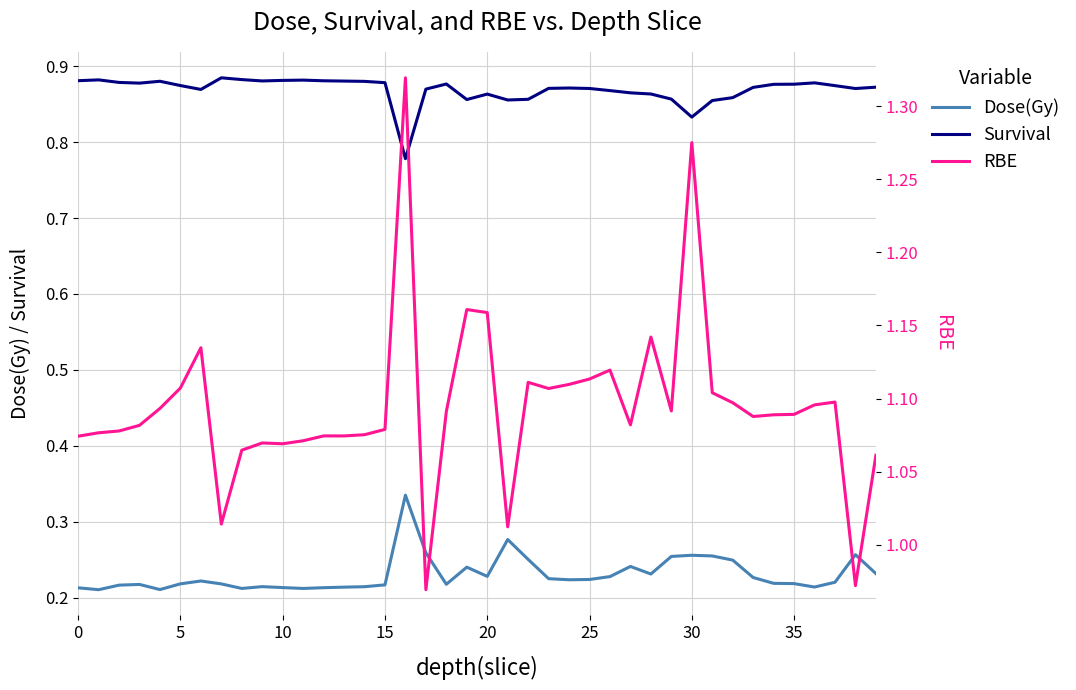

True or false: Dose(Gy) and Survival intersect in this chart.

False